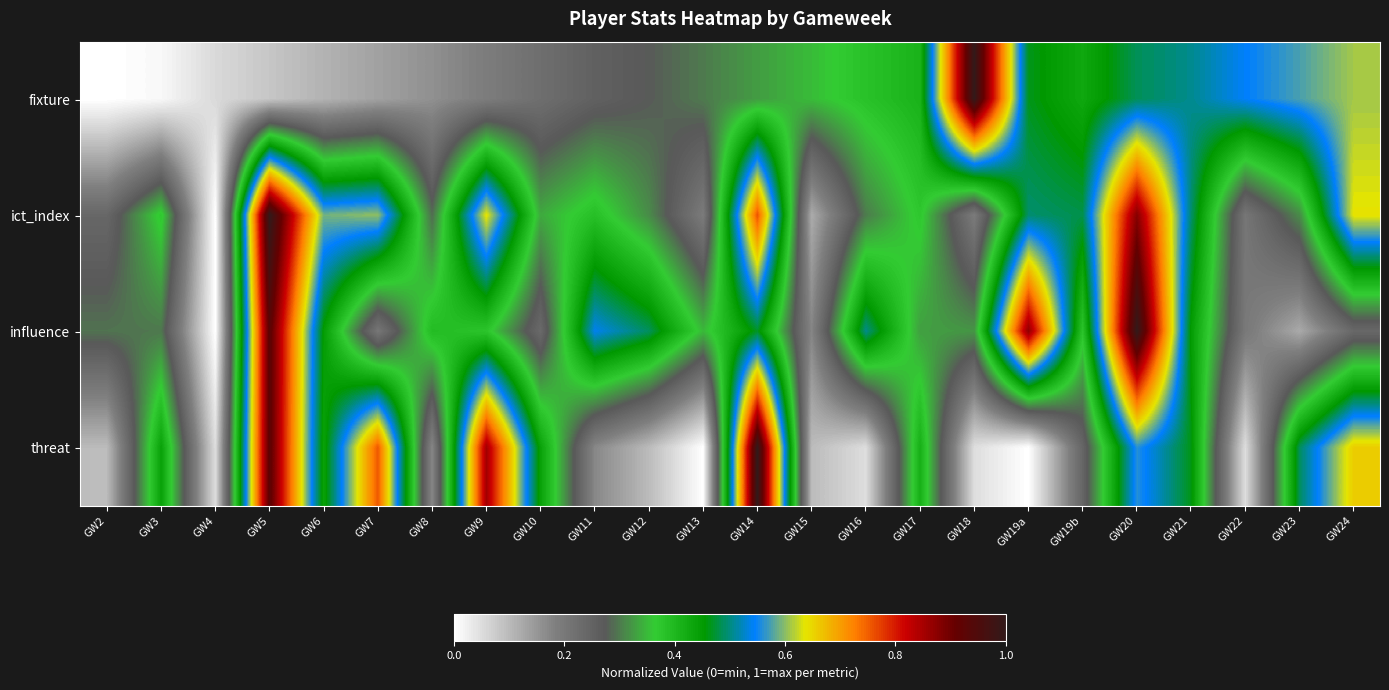

At how many categories does at least one series exceed 0?

24